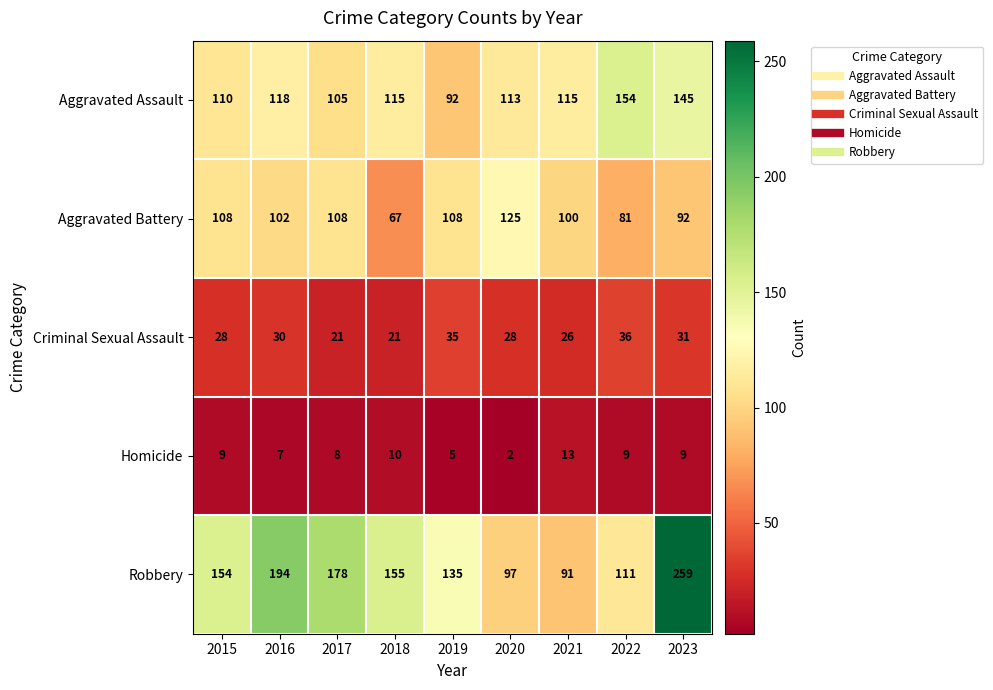

At which label is Homicide closest to 7?

2016